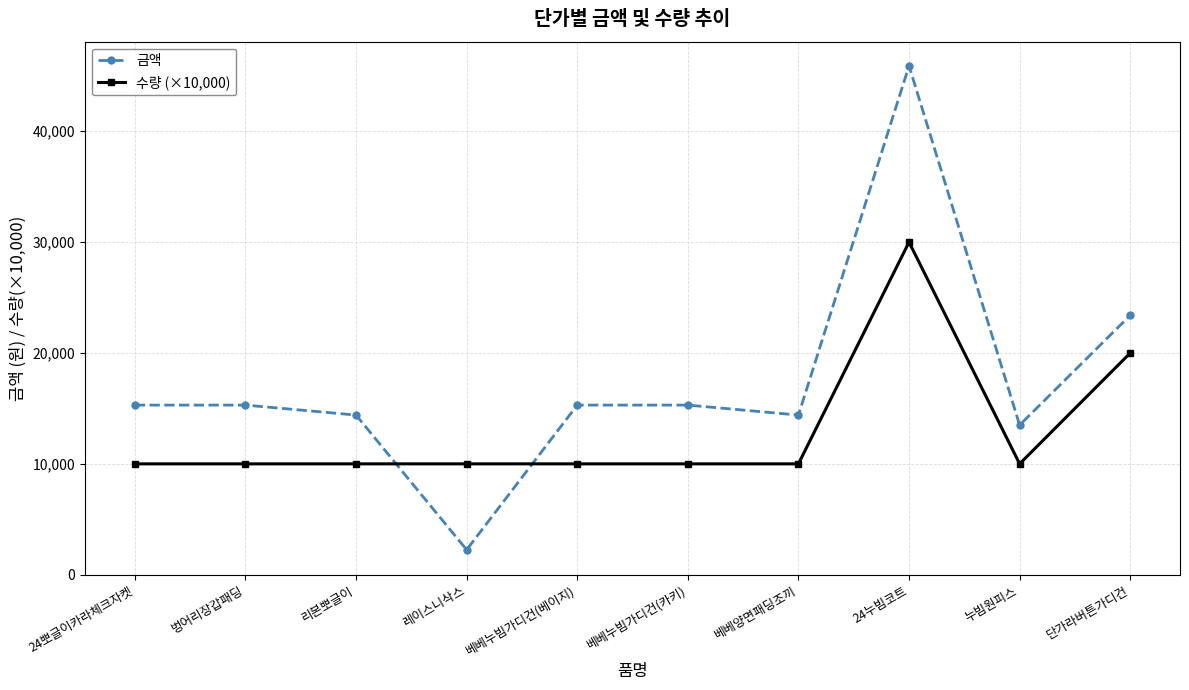

What position from the right is 24뽀글이카라체크자켓?

10